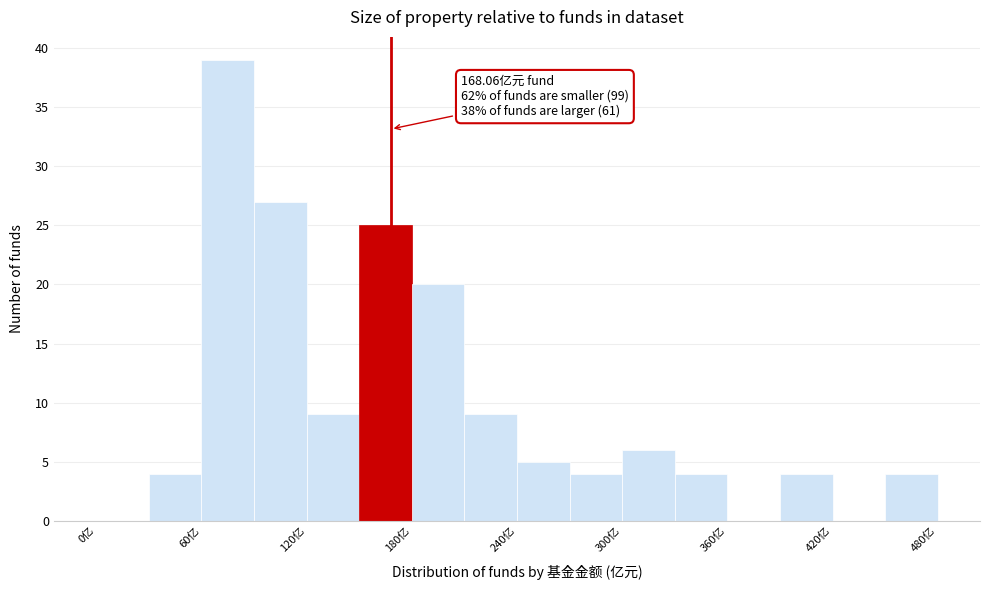

Read against the x-axis, roughly where is the centre of the tallest bar?

80